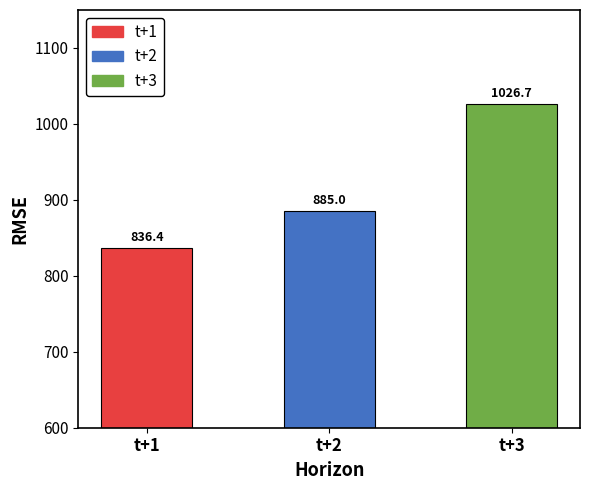

Rank the categories by value from highest to lowest.

t+3, t+2, t+1